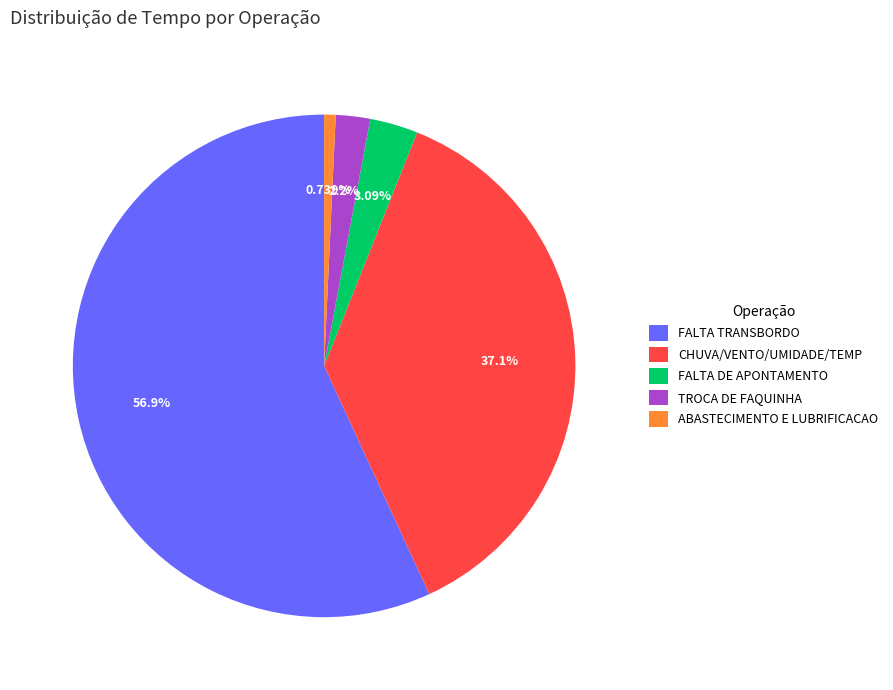

Which category has the smallest portion of the pie?

ABASTECIMENTO E LUBRIFICACAO